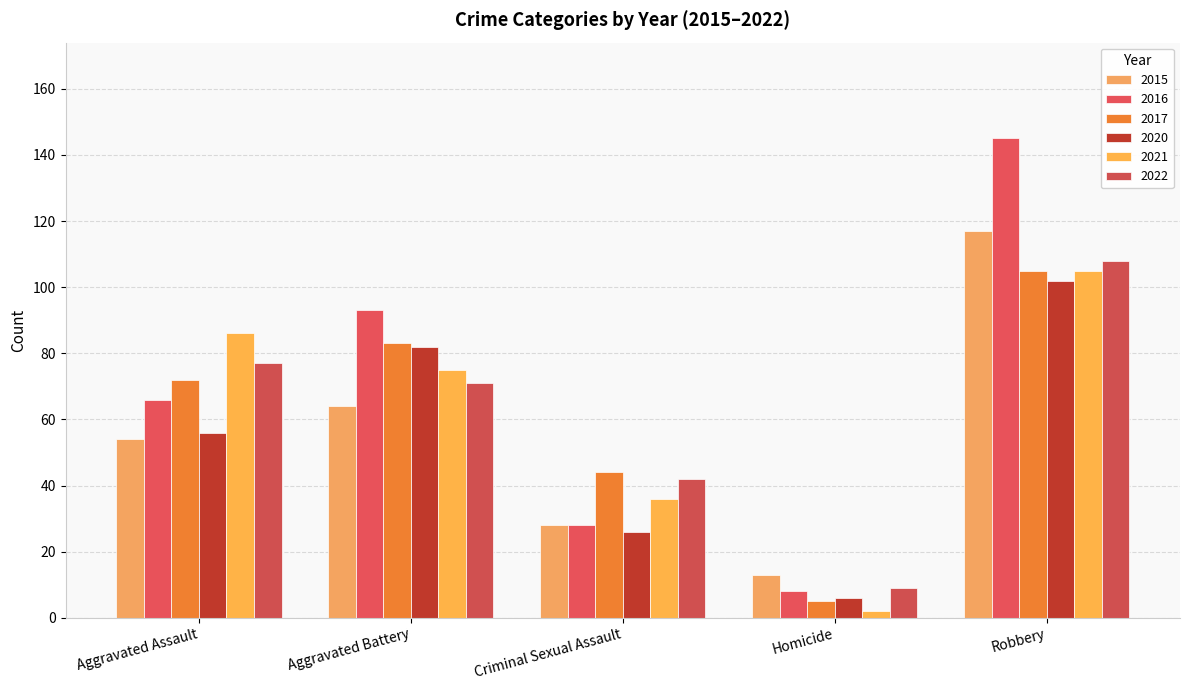

Is the value of 2016 at Aggravated Battery greater than the value of 2021 at Homicide?

Yes